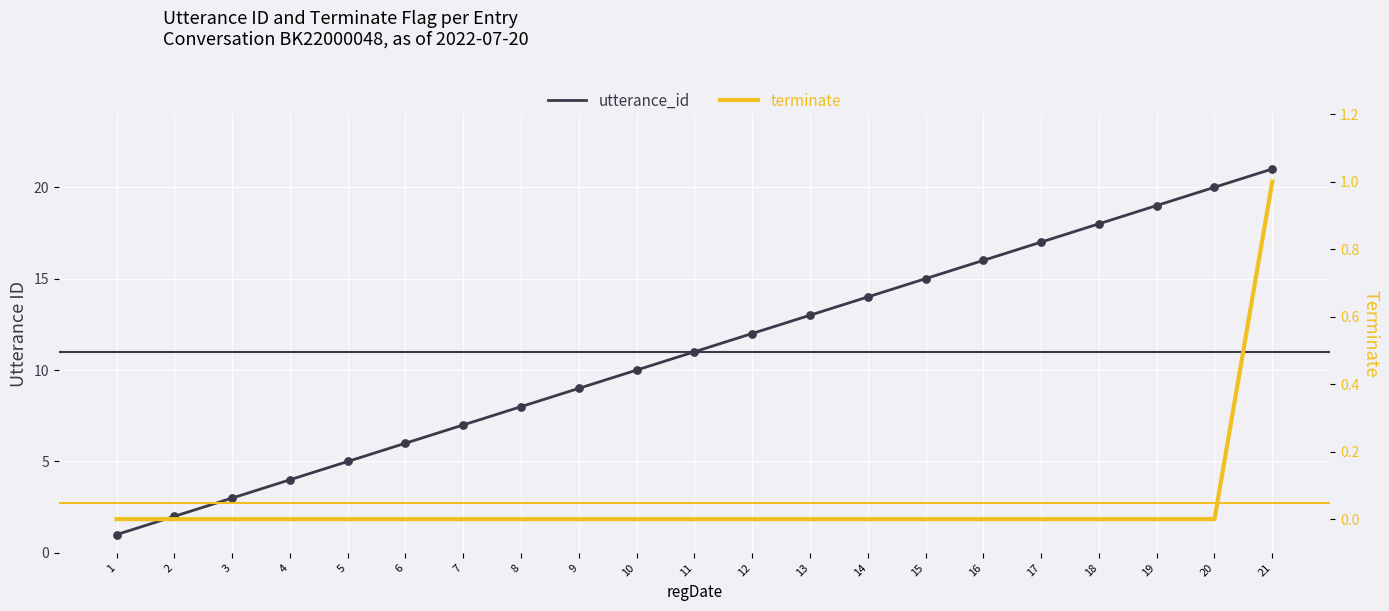

Which series reaches the maximum Y coordinate?

utterance_id